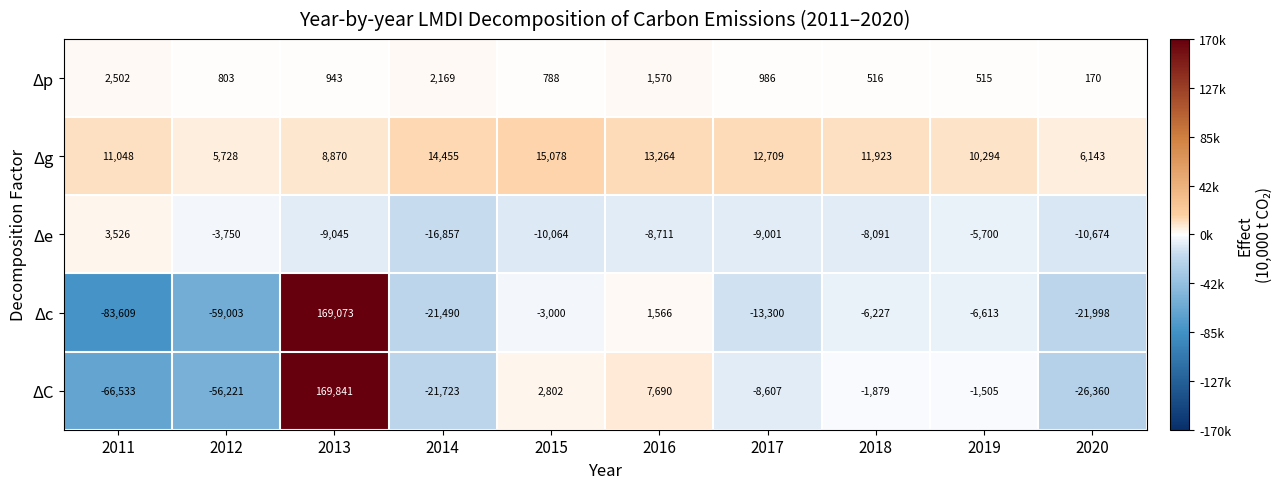

Which series has the largest range (max minus min)?

Δc